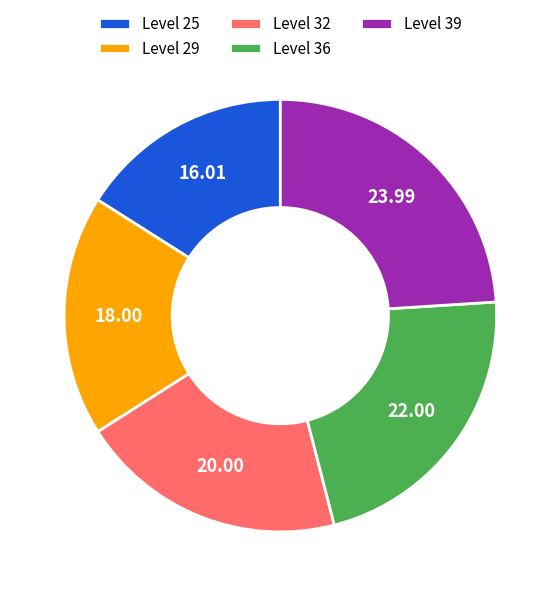

Is the sum of Level 39 and Level 25 greater than half?

No